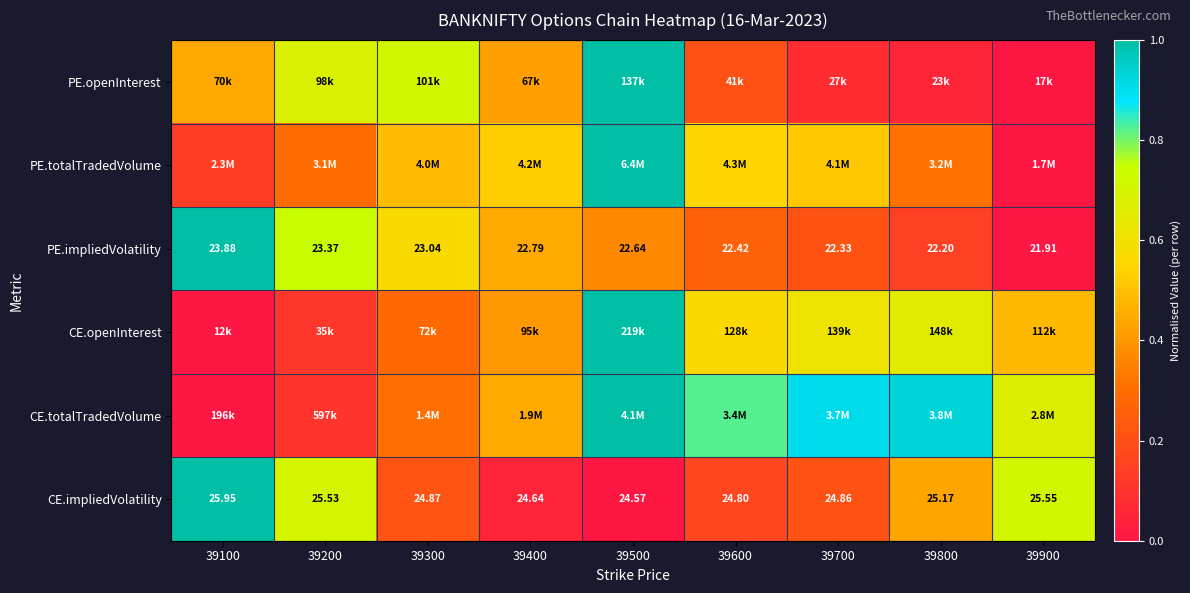

How many series are shown in this chart?

6